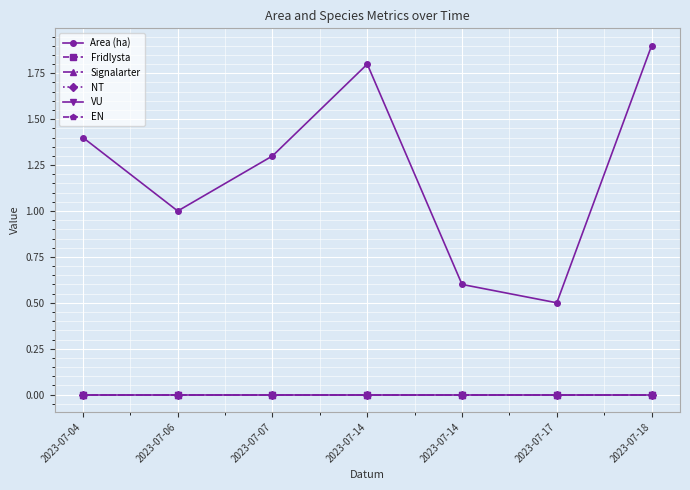

At which category is the sum across all series the highest?

2023-07-18